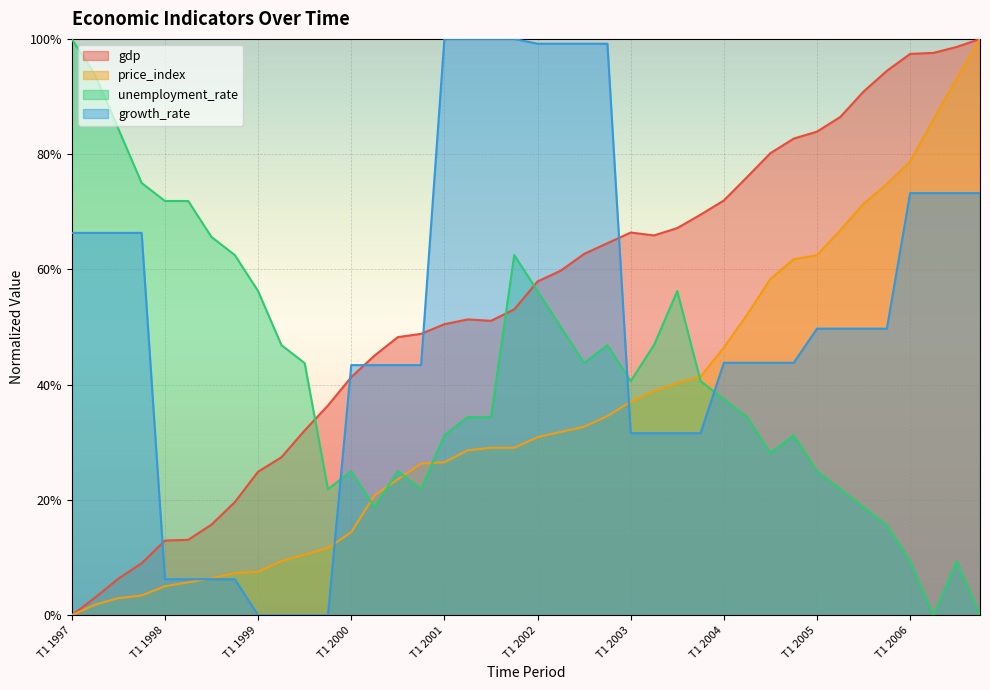

What is the label of the 30th point from the right?

T3 1999